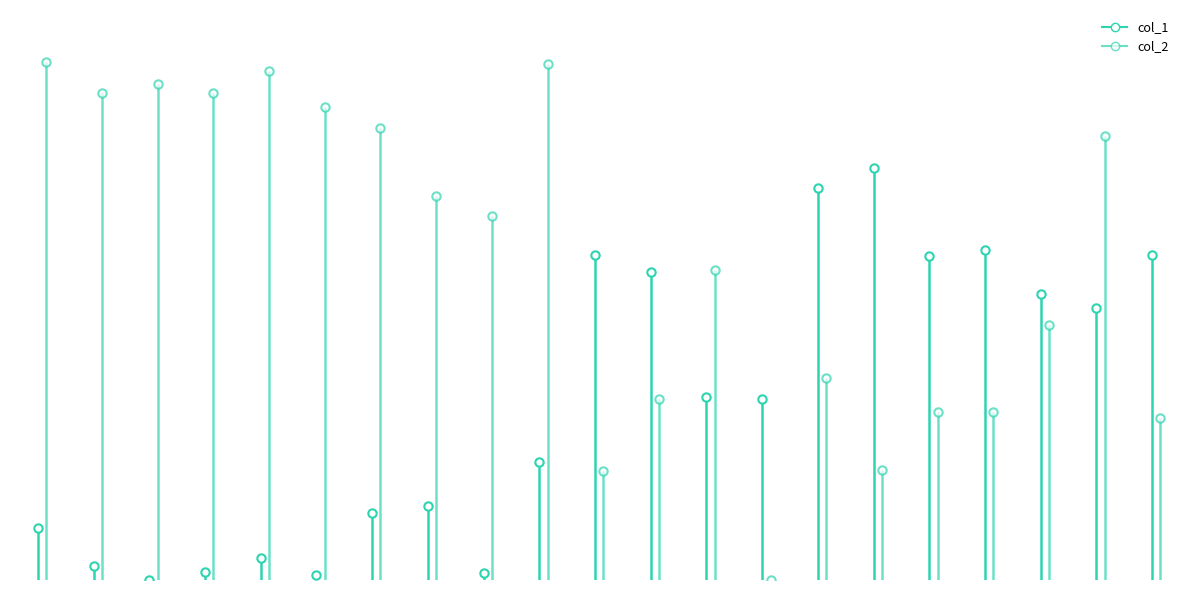

At which label does col_1_marker reach its minimum?

2